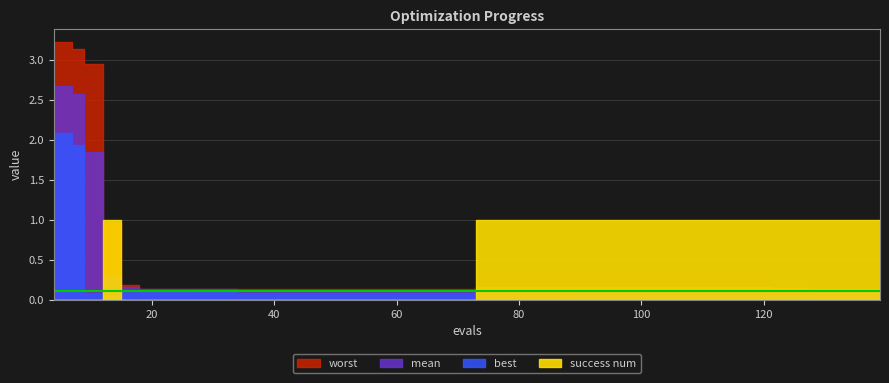

The value of mean at 77 is 0.2. True or false?

False